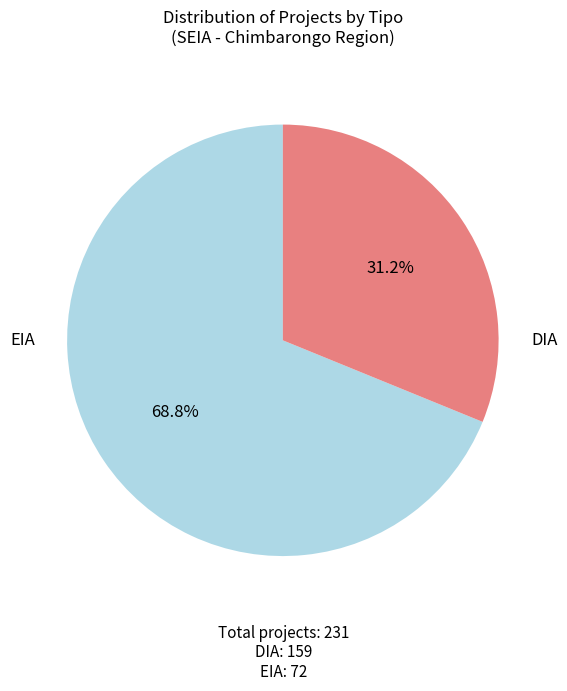

How many segments does this pie chart have?

2